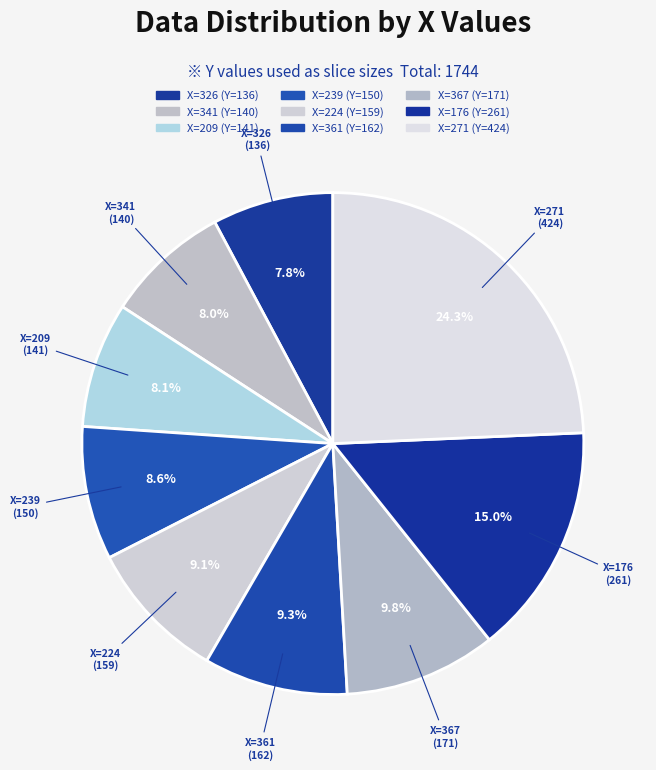

To the nearest percent, what is the difference between the largest and smallest slice percentages?

17%